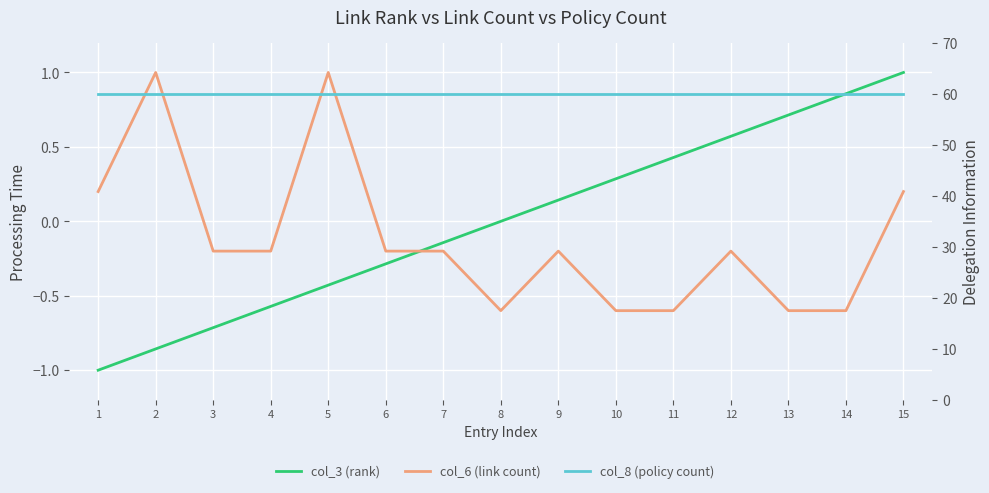

How many data points in col_6 (link count) are less than 0?

11